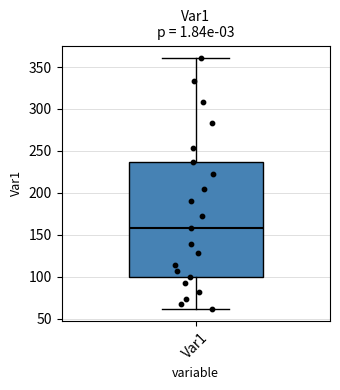

Where is the lower edge of the box for Var1 on the y-axis? The values are not printed on the chart, so give them approximately, as read against the axis.

100